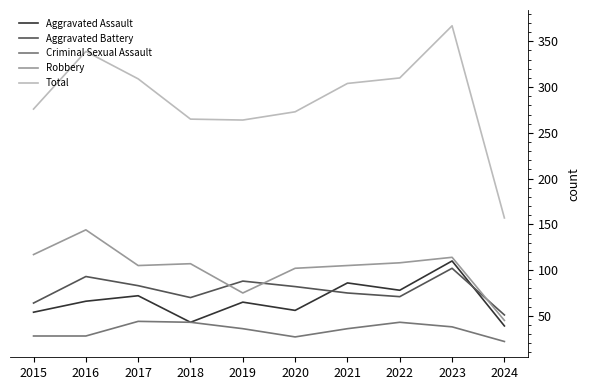

At how many categories does at least one series exceed 177?

9